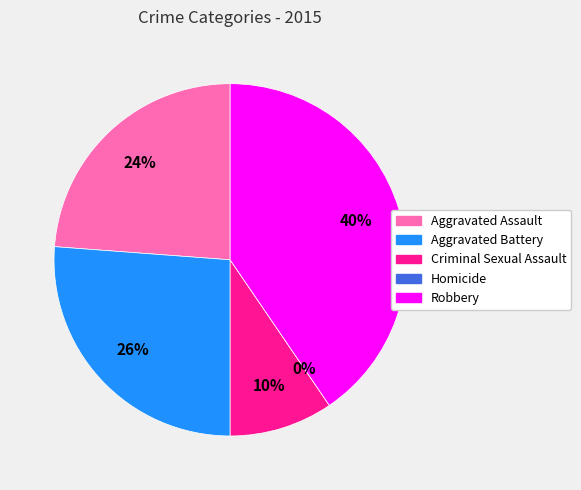

How many segments does this pie chart have?

5